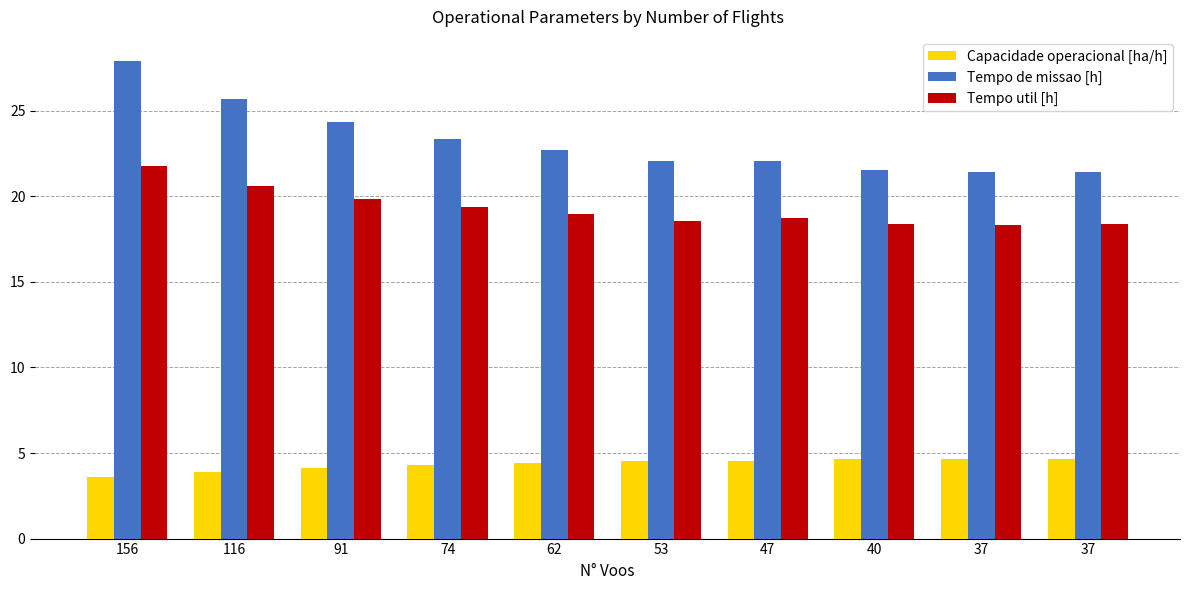

What are all the series names shown in the legend?

Capacidade operacional [ha/h], Tempo de missao [h], Tempo util [h]